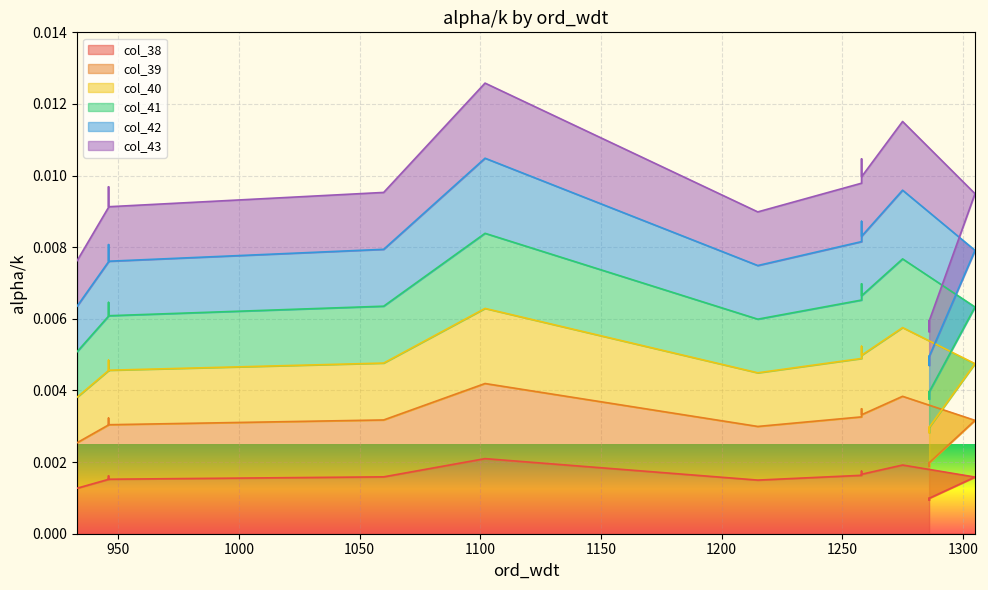

Where is the first local maximum for col_39?

946